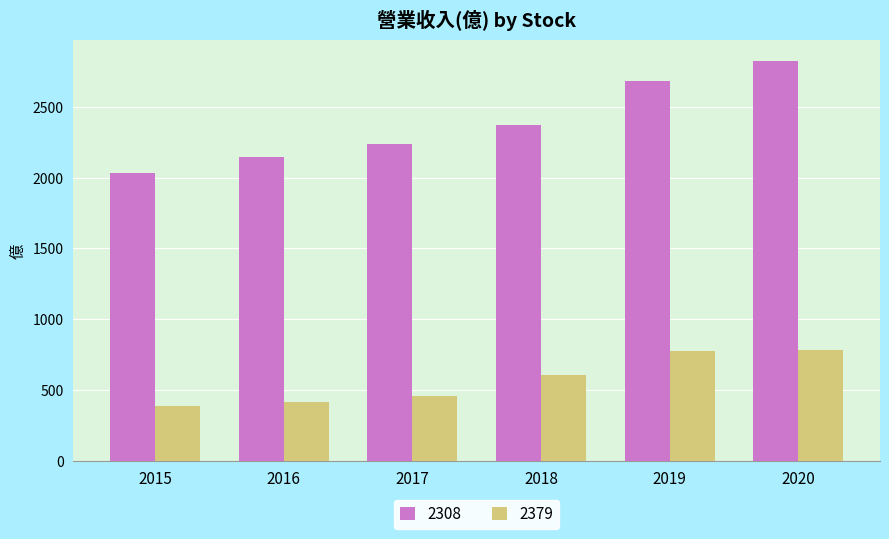

How many distinct data groups are displayed?

2